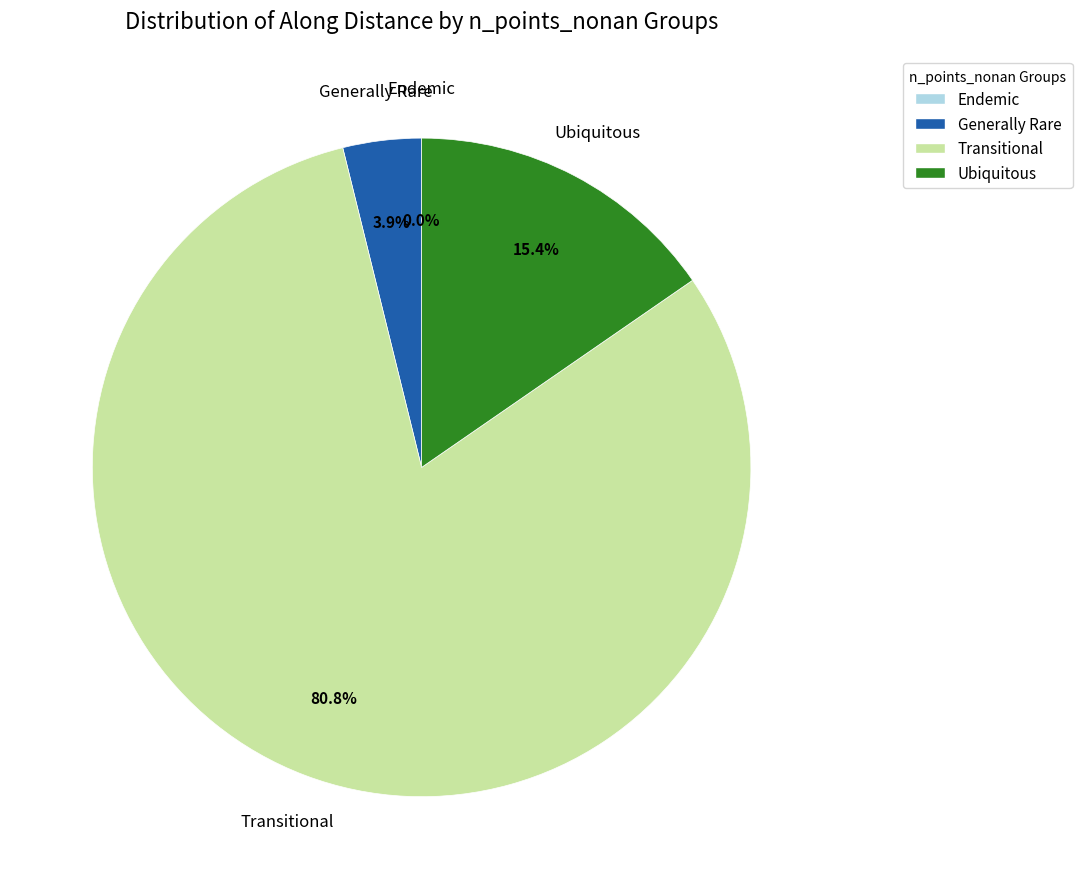

Is there a majority slice in this chart?

Yes